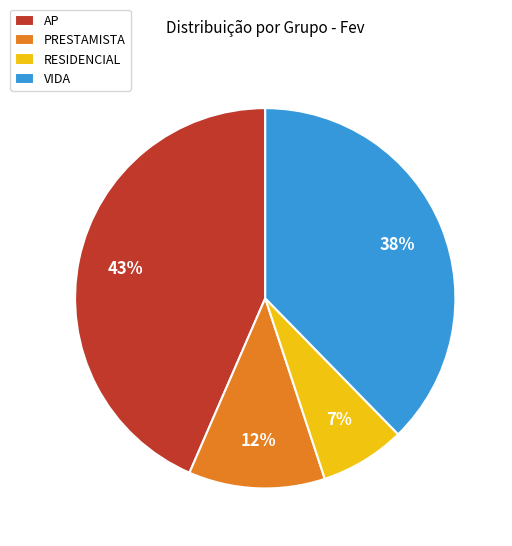

Is the sum of PRESTAMISTA and RESIDENCIAL greater than half?

No